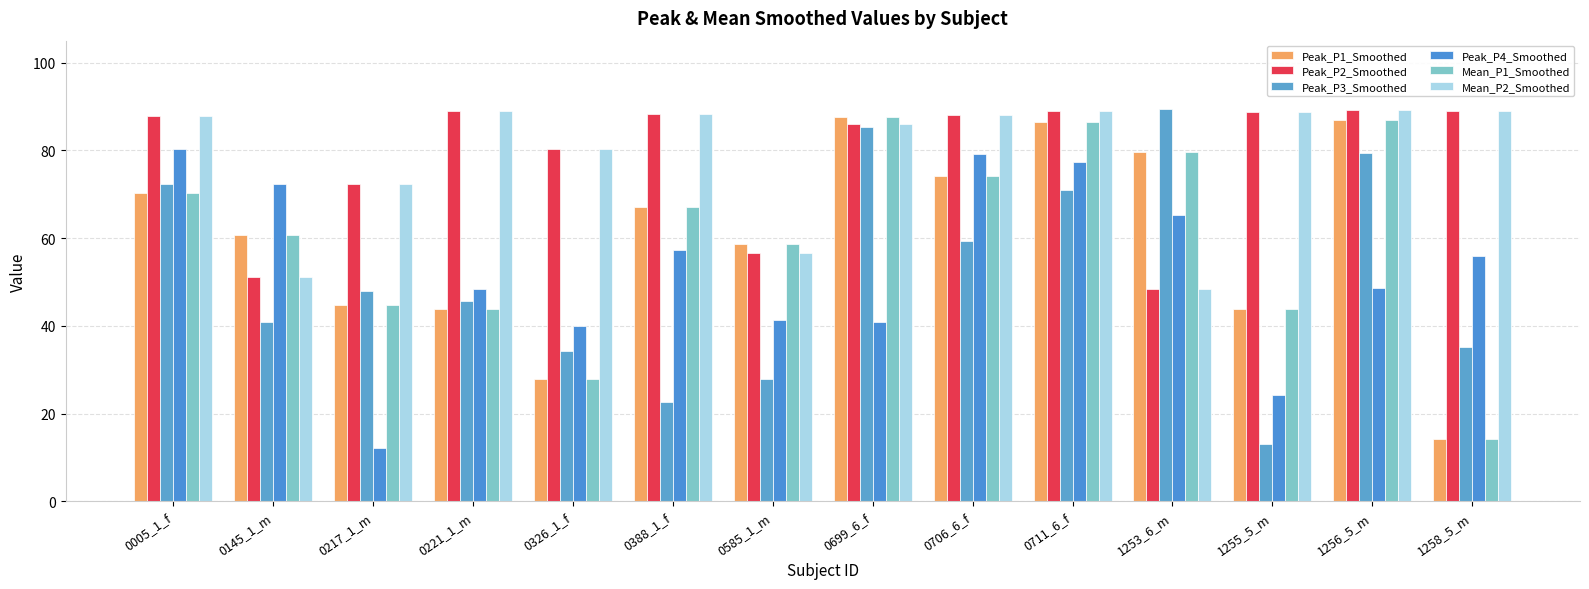

Where is Mean_P1_Smoothed nearest to the value 50?

0217_1_m